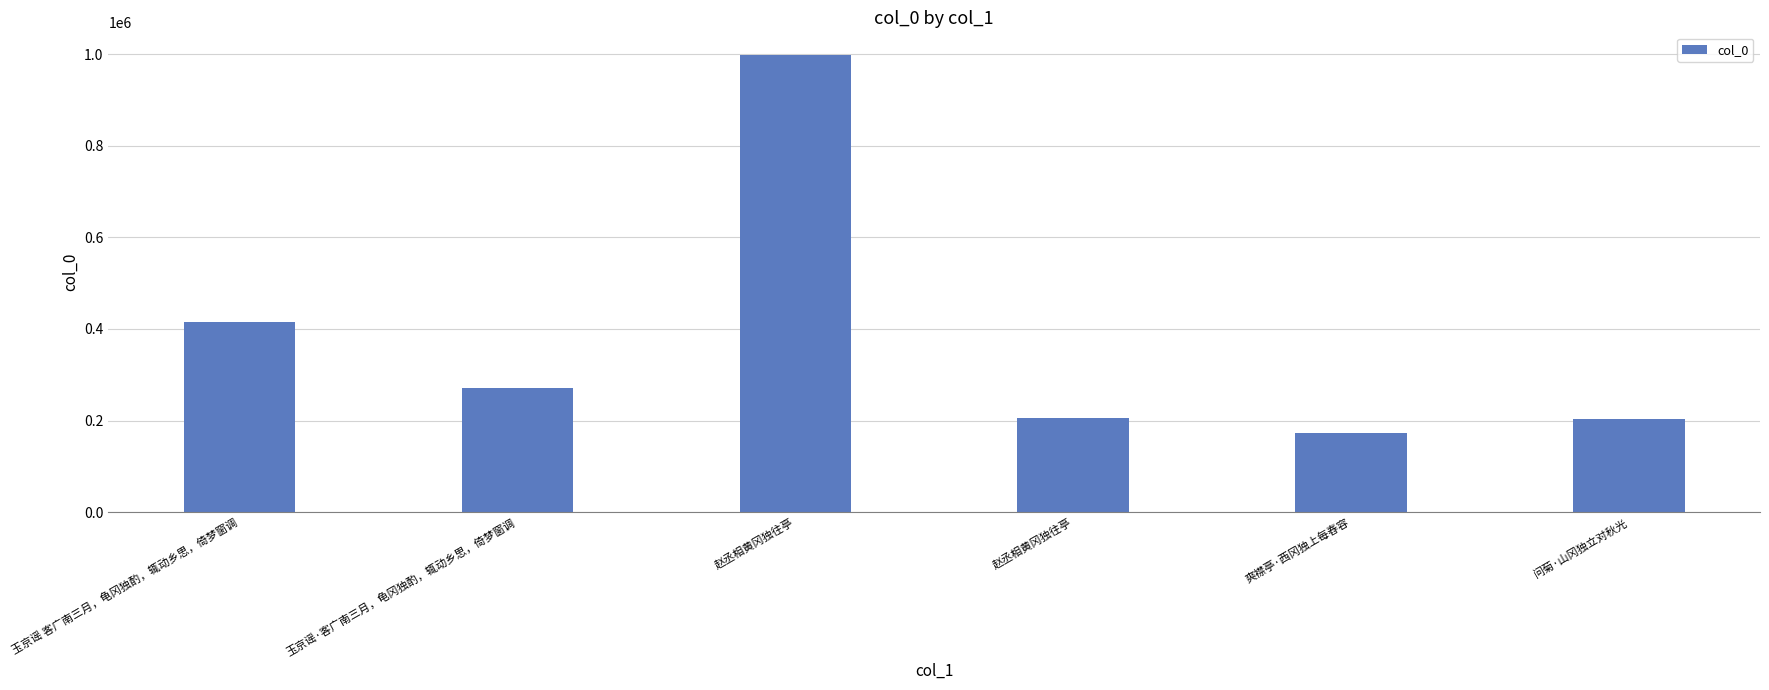

What is the change in value from 玉京谣 客广南三月，龟冈独酌，辄动乡思，倚梦窗调 to 赵丞相黄冈独往亭?

+581474